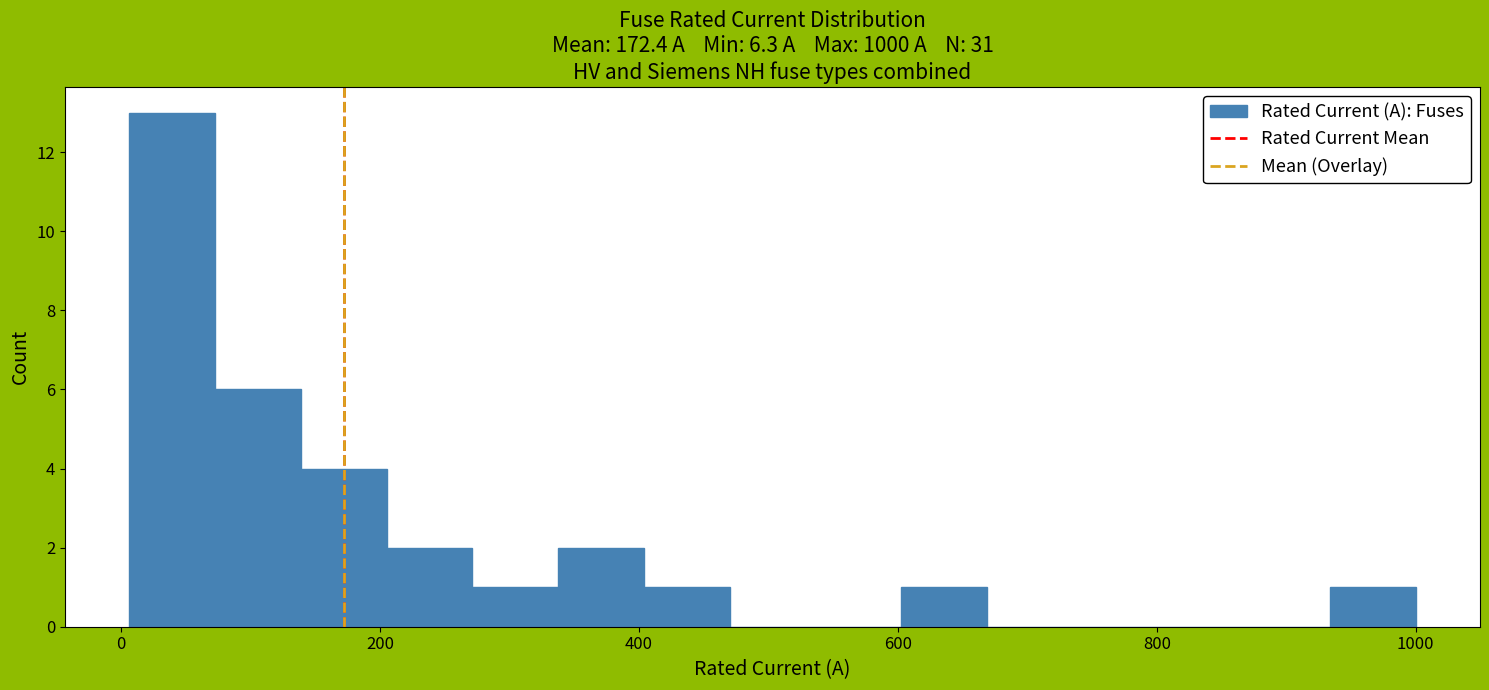

Around what value on the x-axis is the tallest bar? Give the approximate position of its centre, as read against the axis.

40